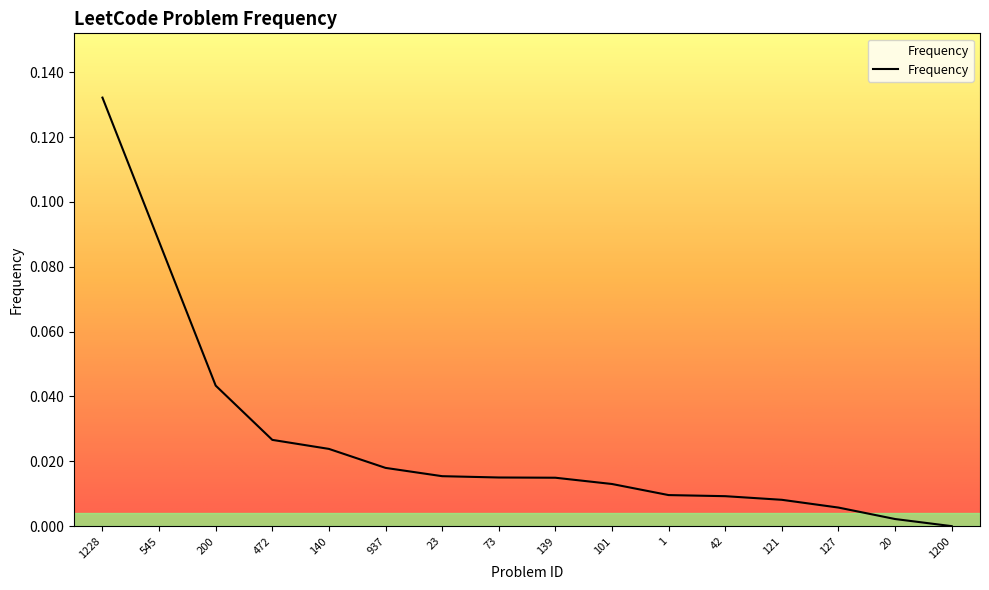

Which category has the highest value across all series?

1228